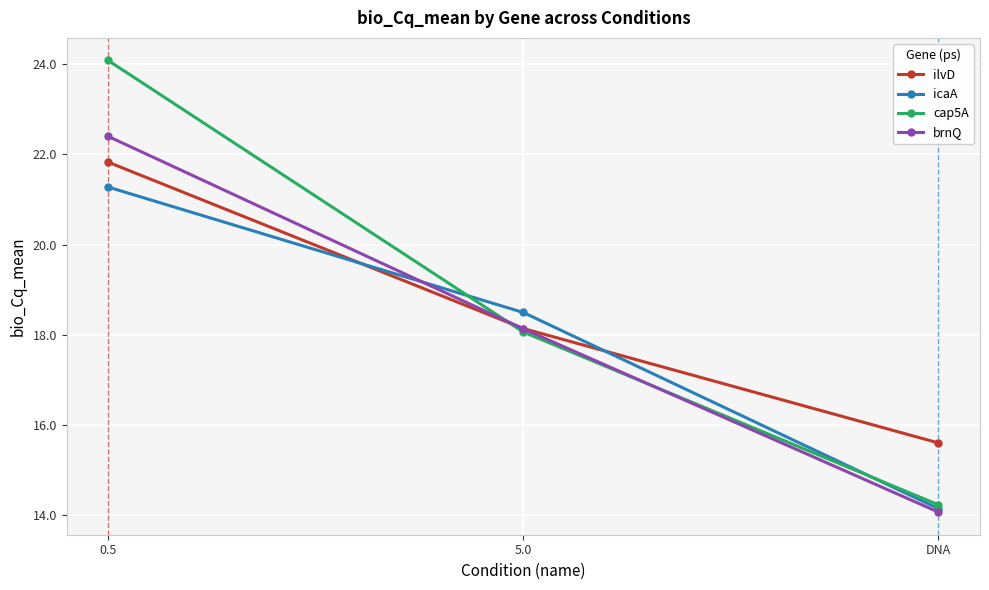

The ilvD series shows 29.5 at 5.0. True or false?

False